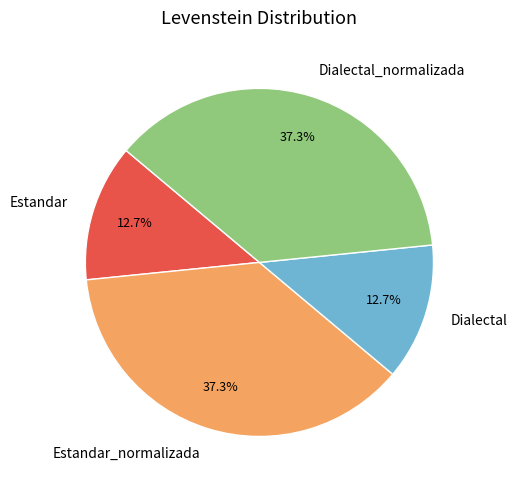

Is it true that Dialectal is 13% of the pie?

True